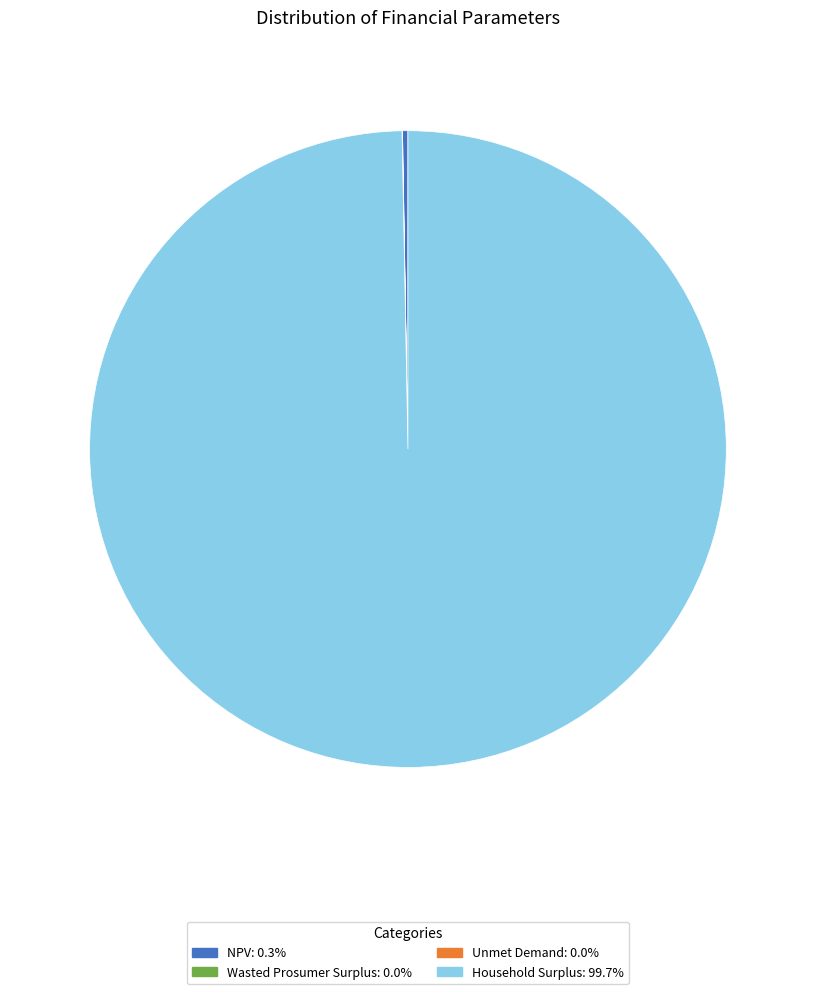

Is Household Surplus the majority of the pie?

Yes